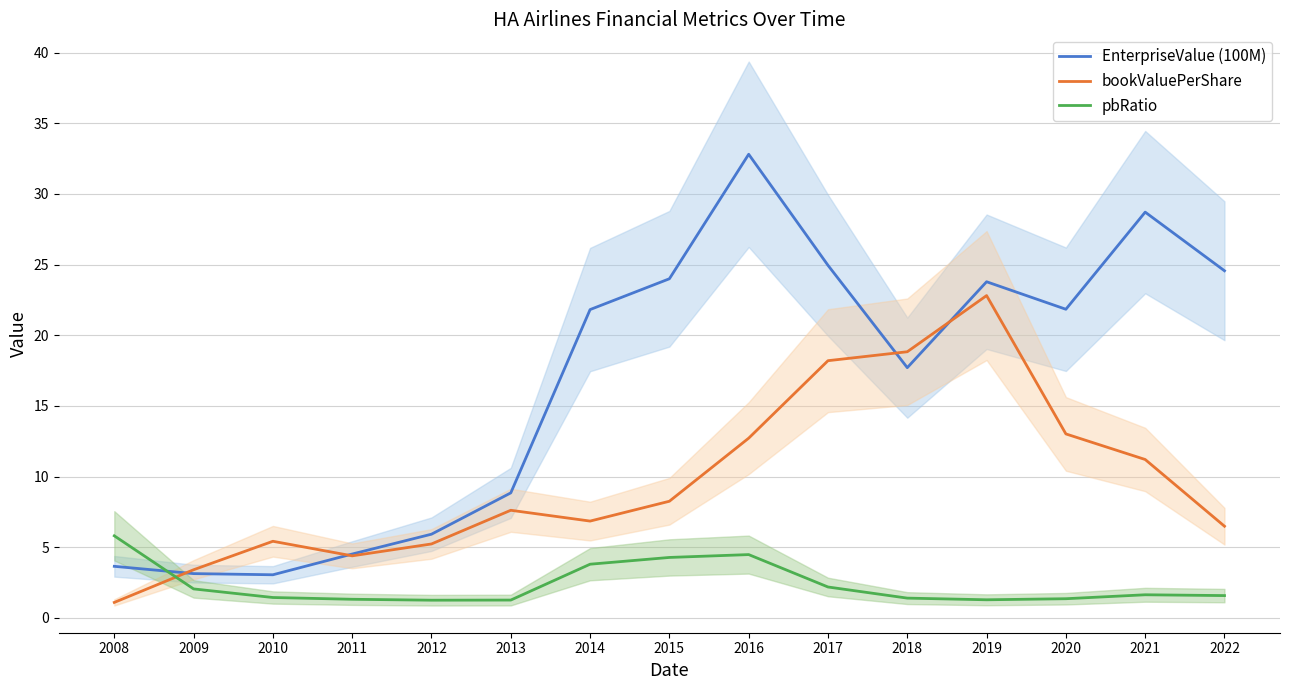

Rank the series by their maximum value, from lowest to highest.

pbRatio, bookValuePerShare, EnterpriseValue (100M)